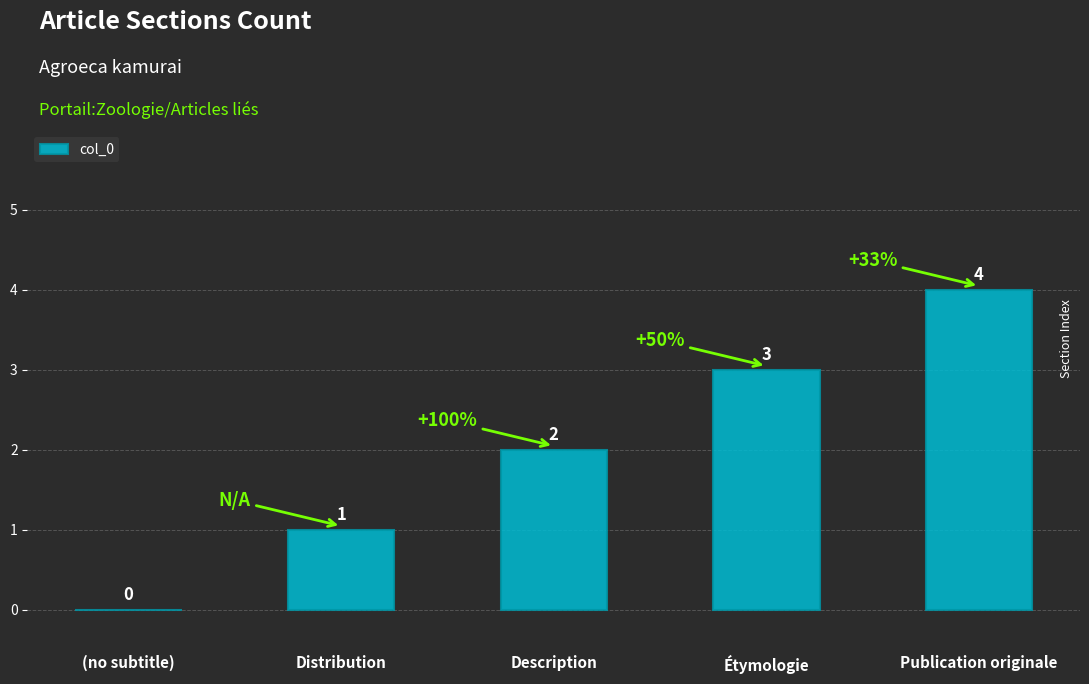

Are the bars horizontal?

No